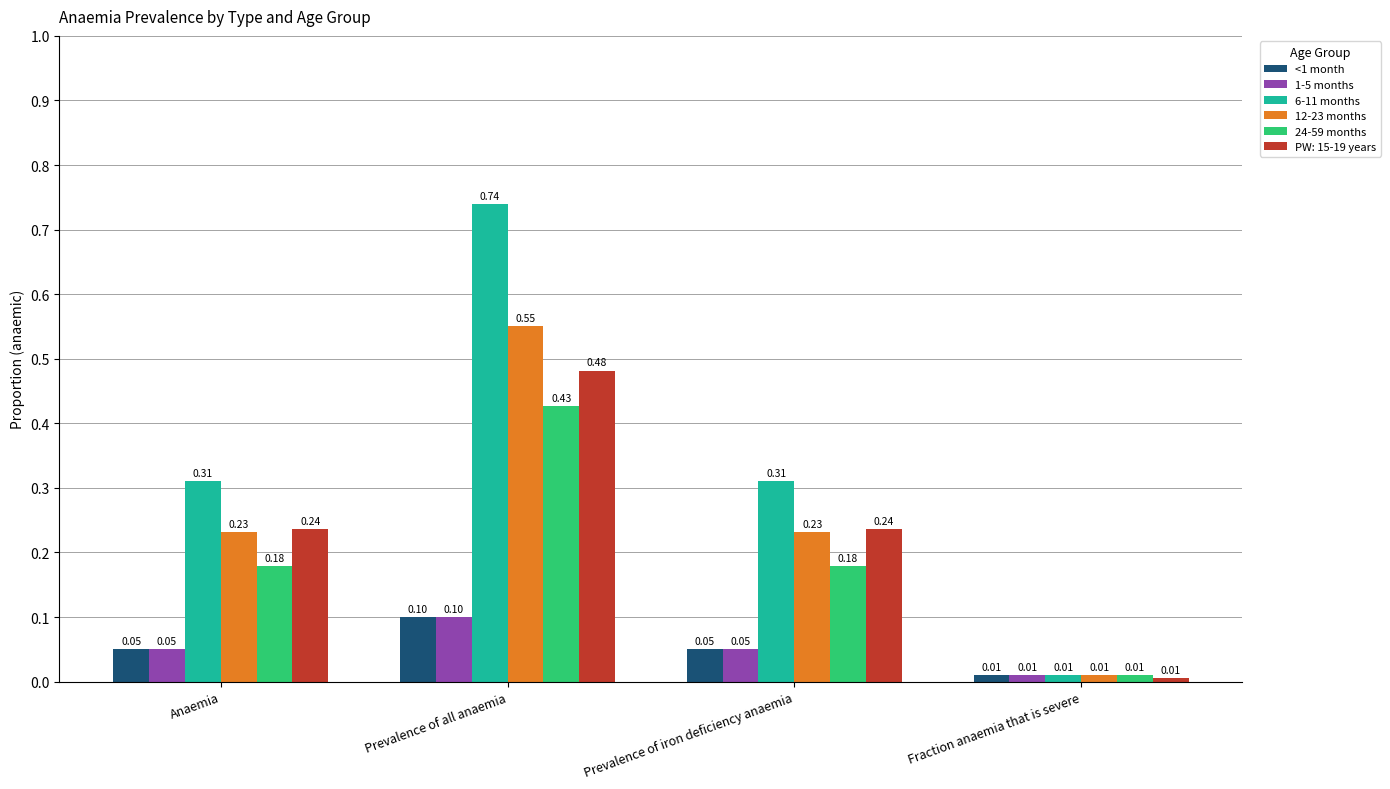

At which category is the sum across all series the highest?

Prevalence of all anaemia